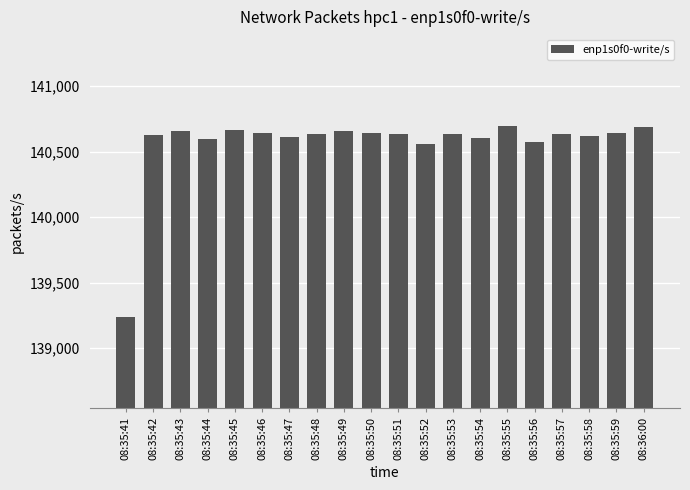

The value at 08:35:42 is 242765.5. True or false?

False